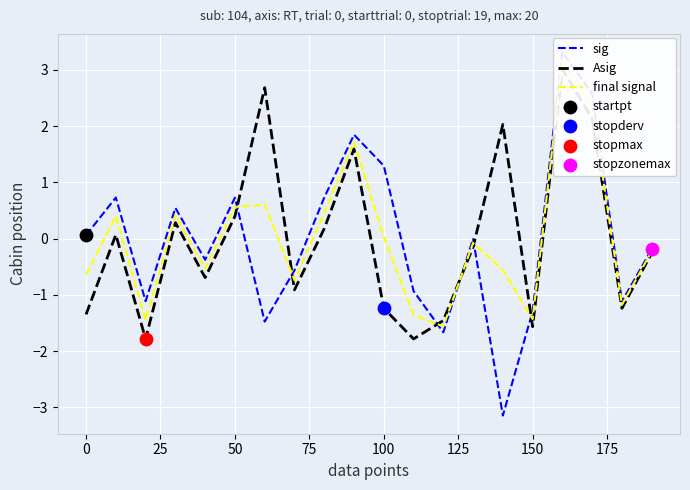

Which series reaches the minimum Y coordinate?

sig